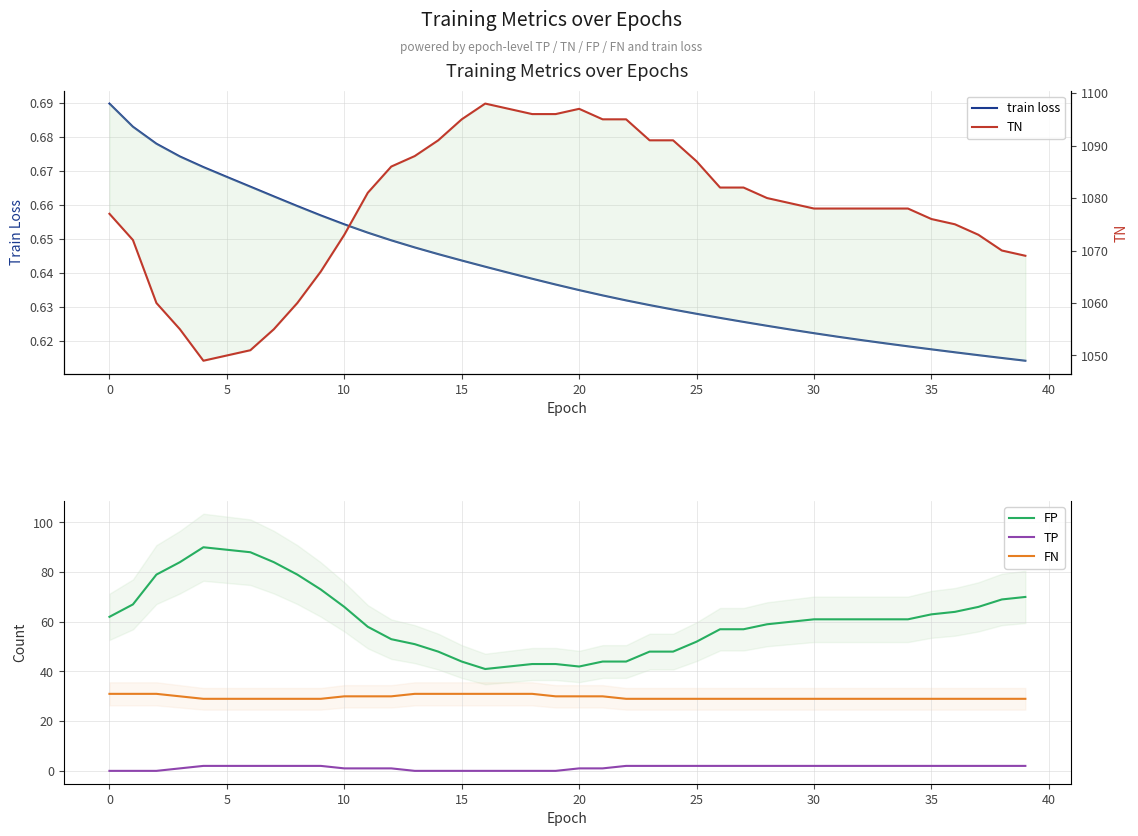

In TN, how many points are higher than both neighbors (excluding endpoints)?

2